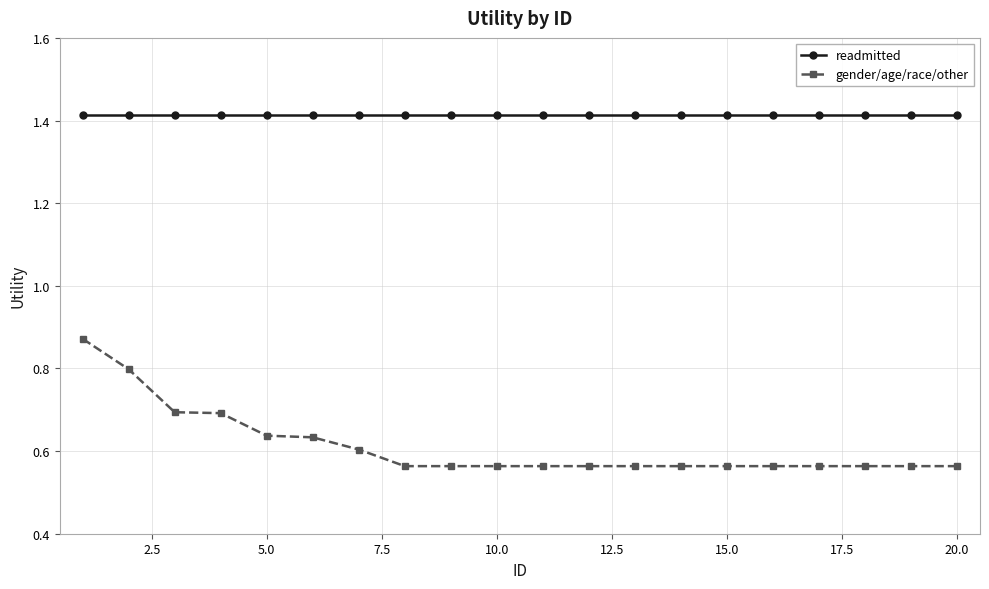

What is the sum of all gender/age/race/other values?

12.3